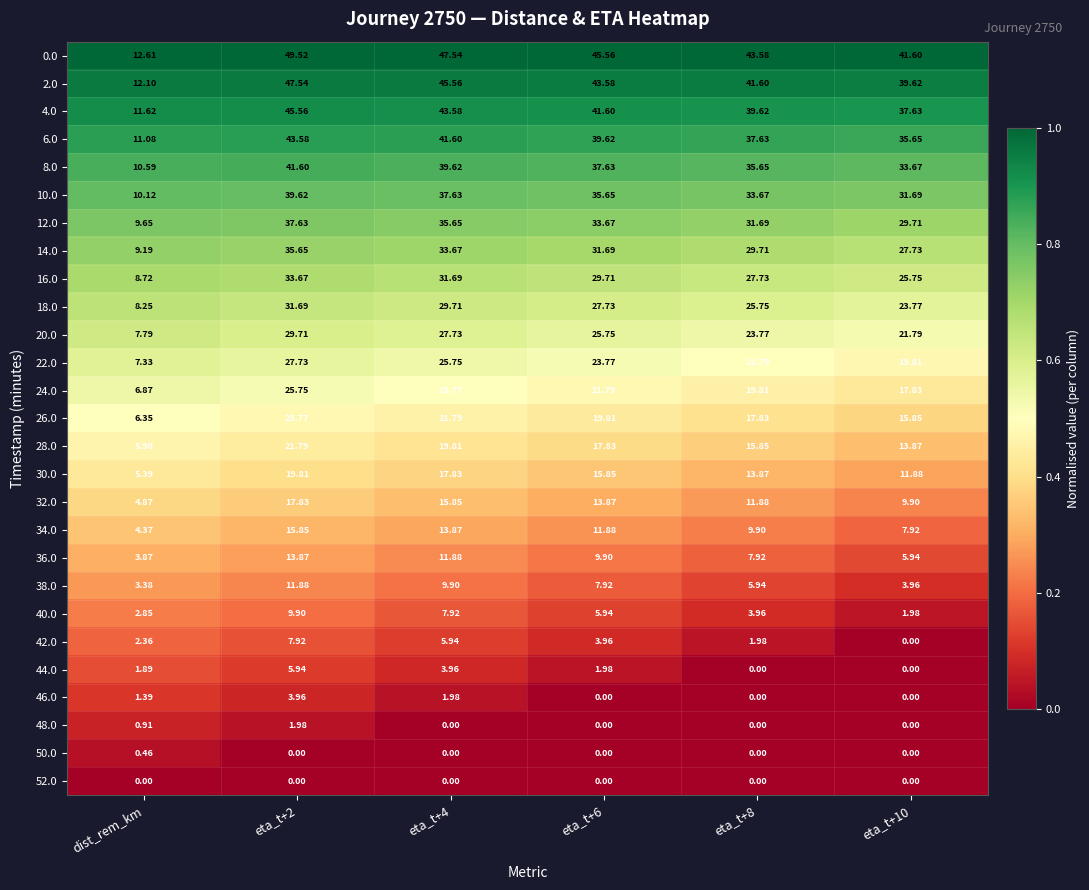

Is the value of 42.0 at eta_t+8 greater than the value of 20.0 at eta_t+8?

No